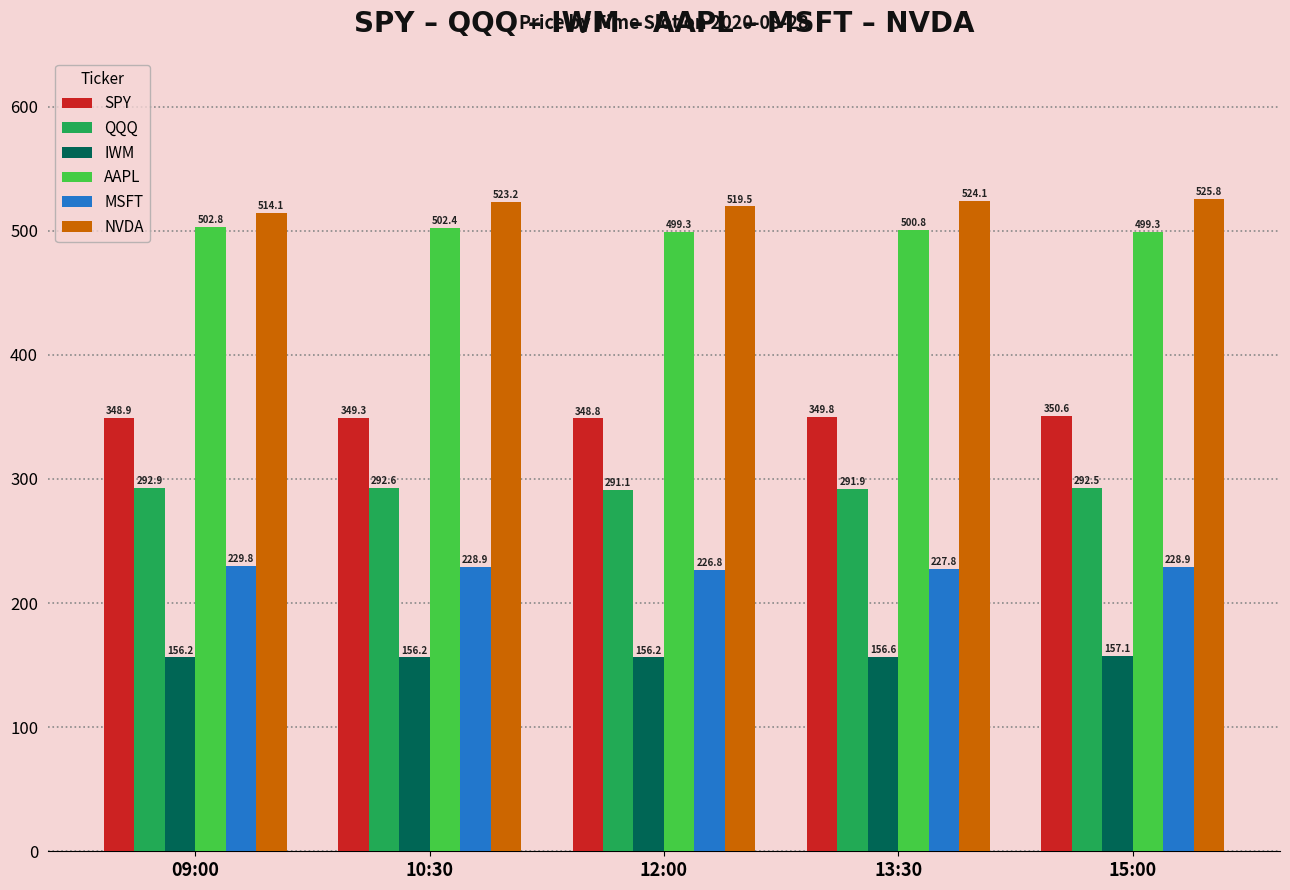

The value of AAPL at 15:00 is 499.3. True or false?

True